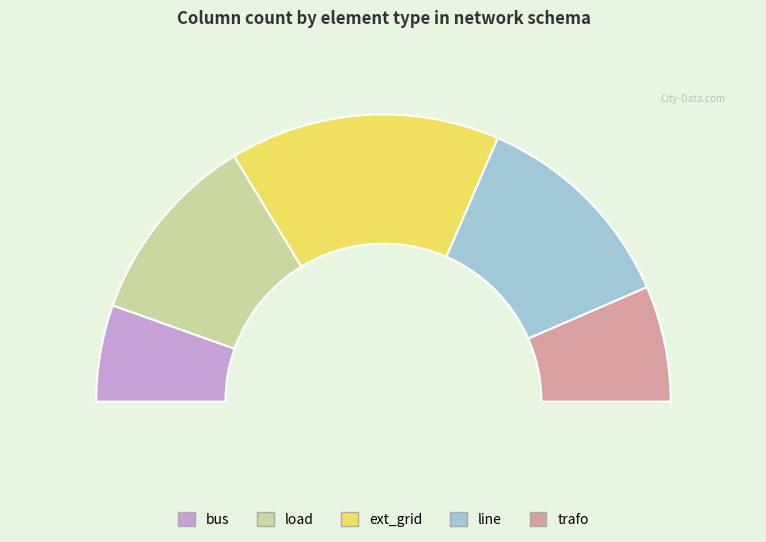

The load slice represents 22% of the pie. True or false?

True